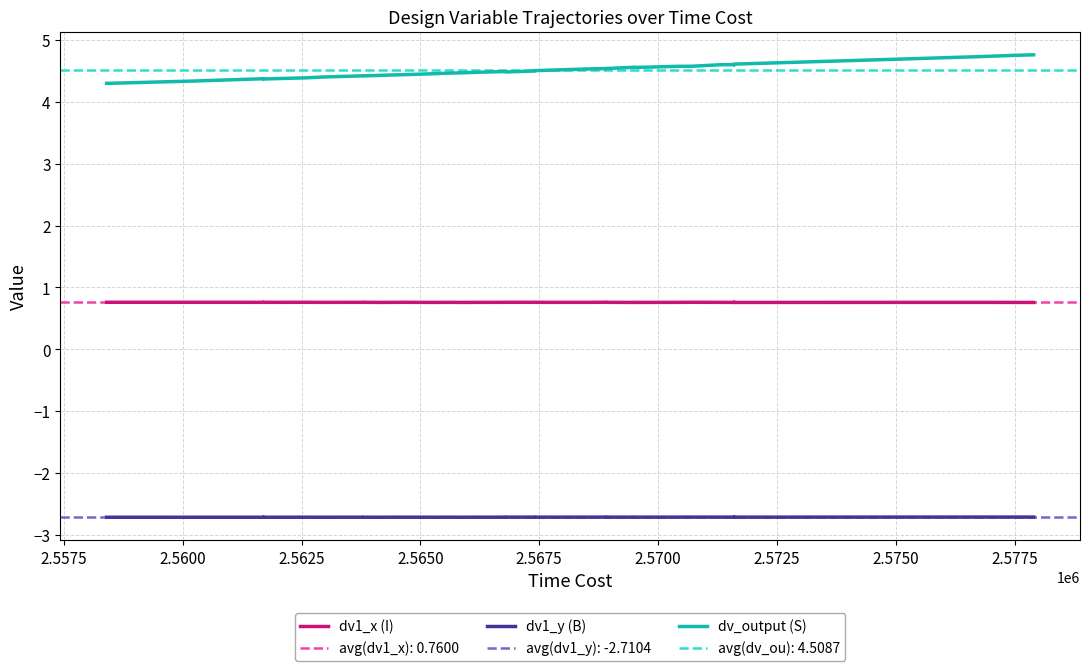

True or false: dv1_x (I) and dv1_y (B) intersect in this chart.

False